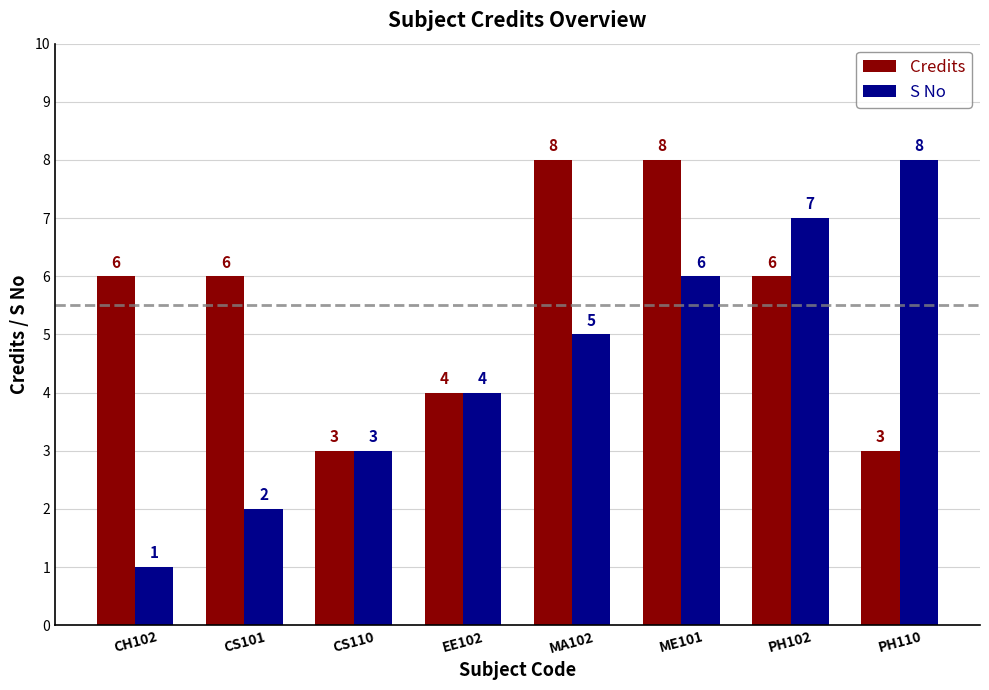

True or false: Credits has a value of 4 at PH102.

False